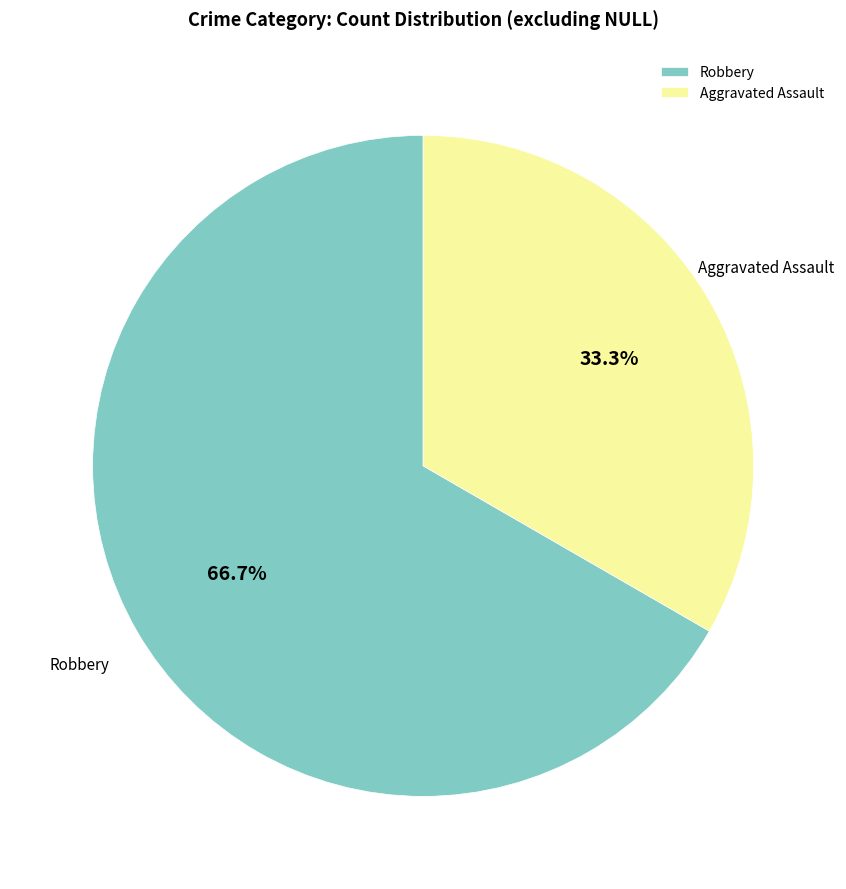

Count the number of slices in the pie.

2